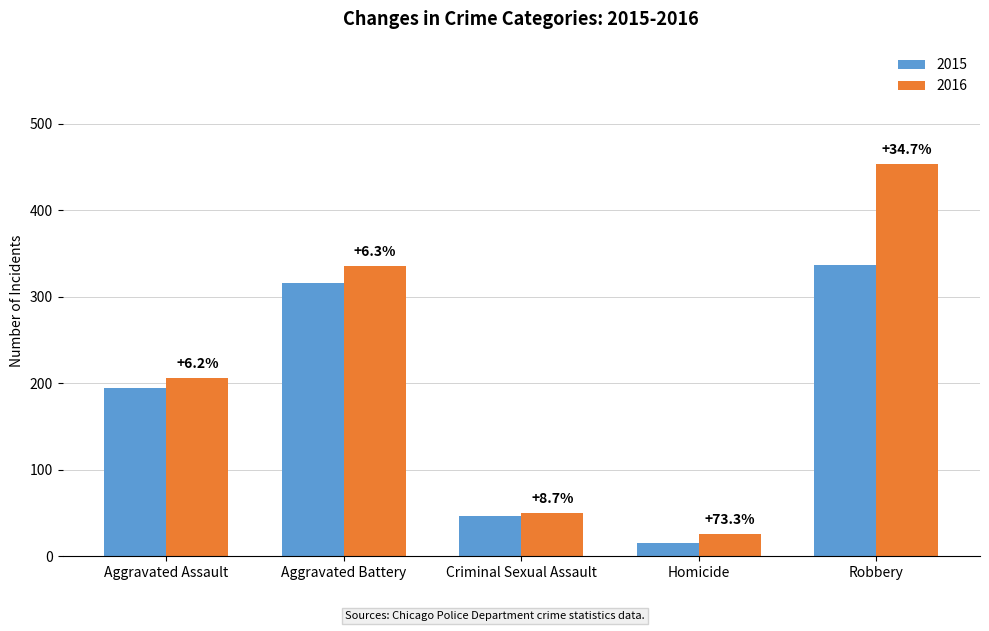

At which label is 2015 closest to 176?

Aggravated Assault